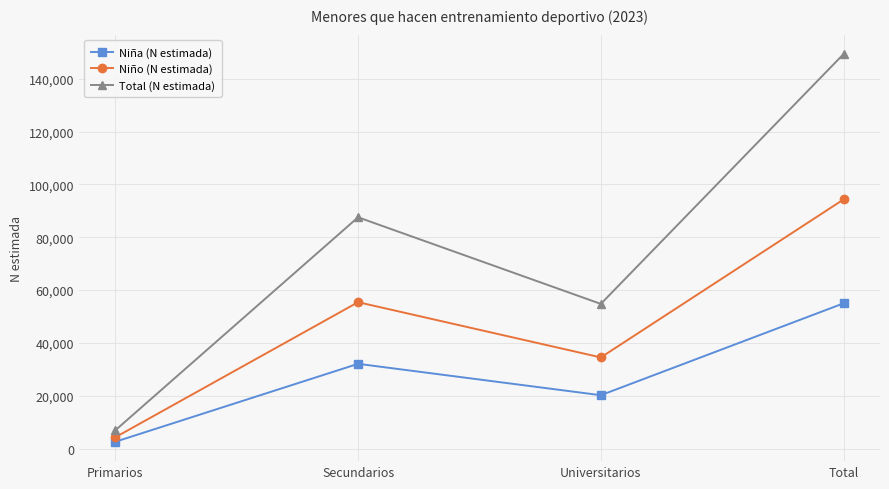

True or false: Total (N estimada) and Niña (N estimada) cross at least once.

False